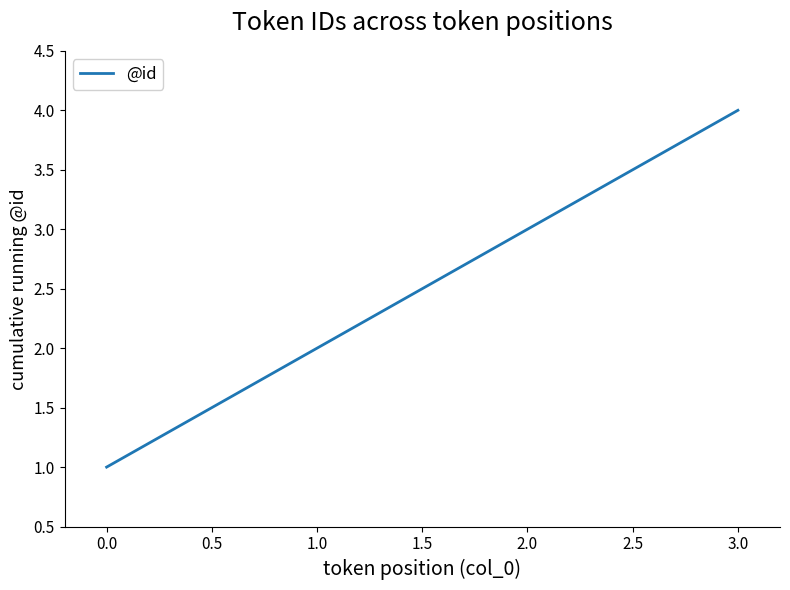

What is the difference between the second highest and second lowest values?

1